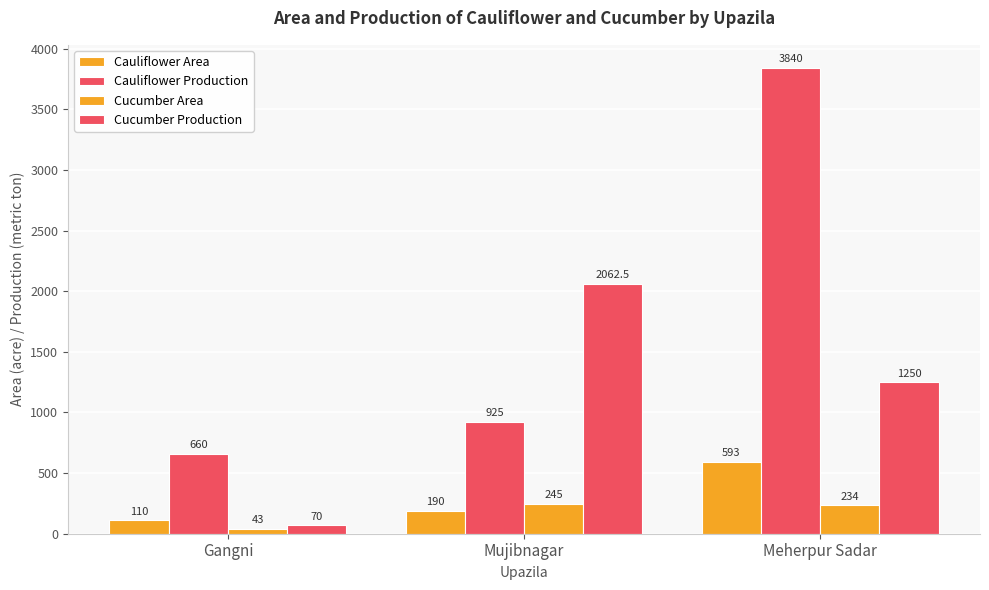

Are the bars grouped side by side (vs. stacked)?

Yes